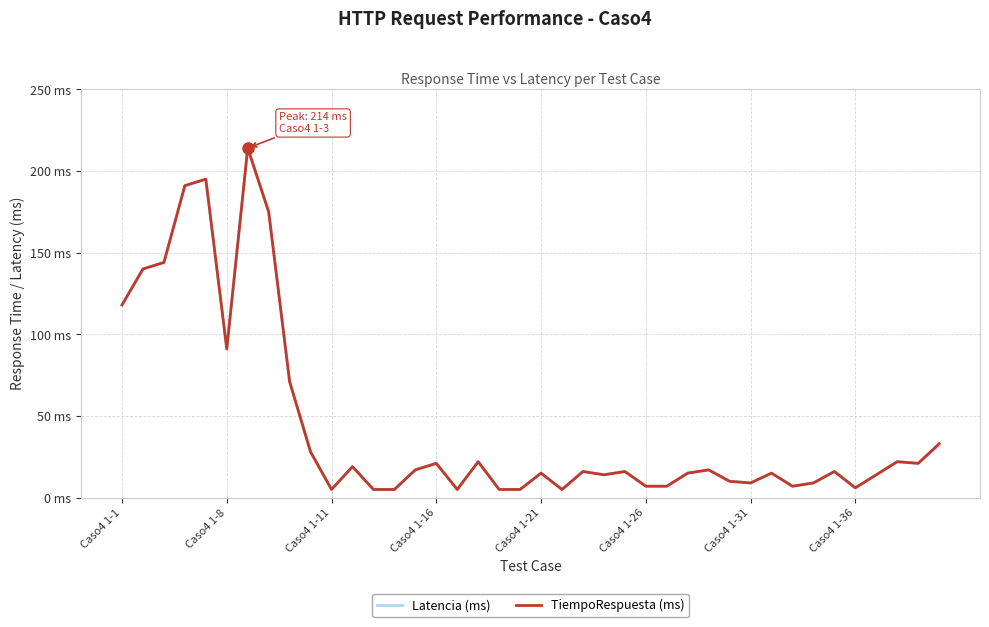

What is the maximum value for Latencia (ms)?

214